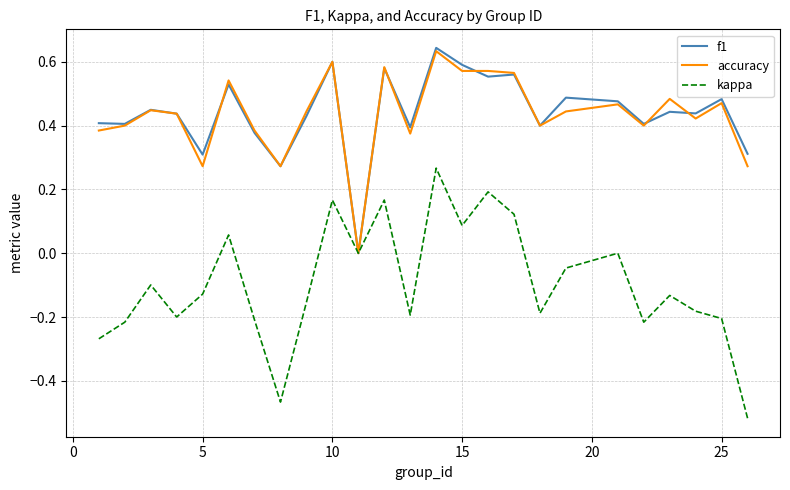

What are all the series names shown in the legend?

f1, accuracy, kappa